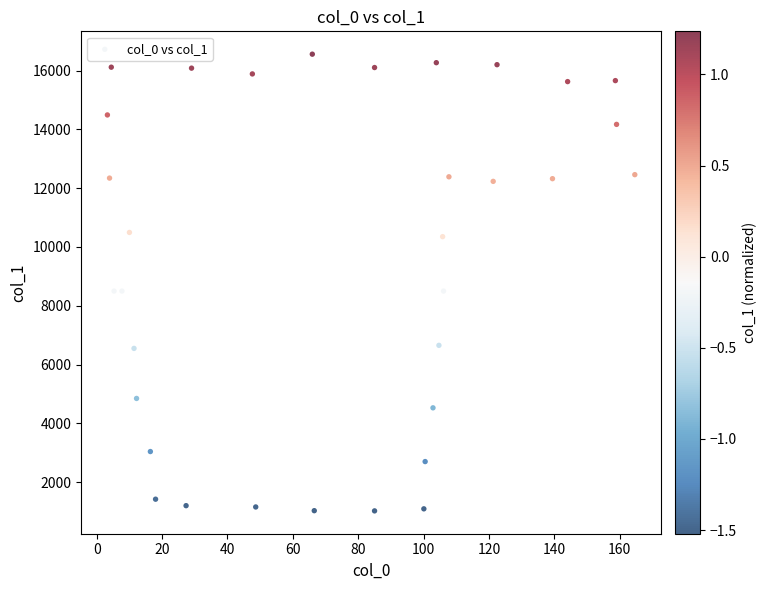

What is the range of X values (max minus min)?

161.3